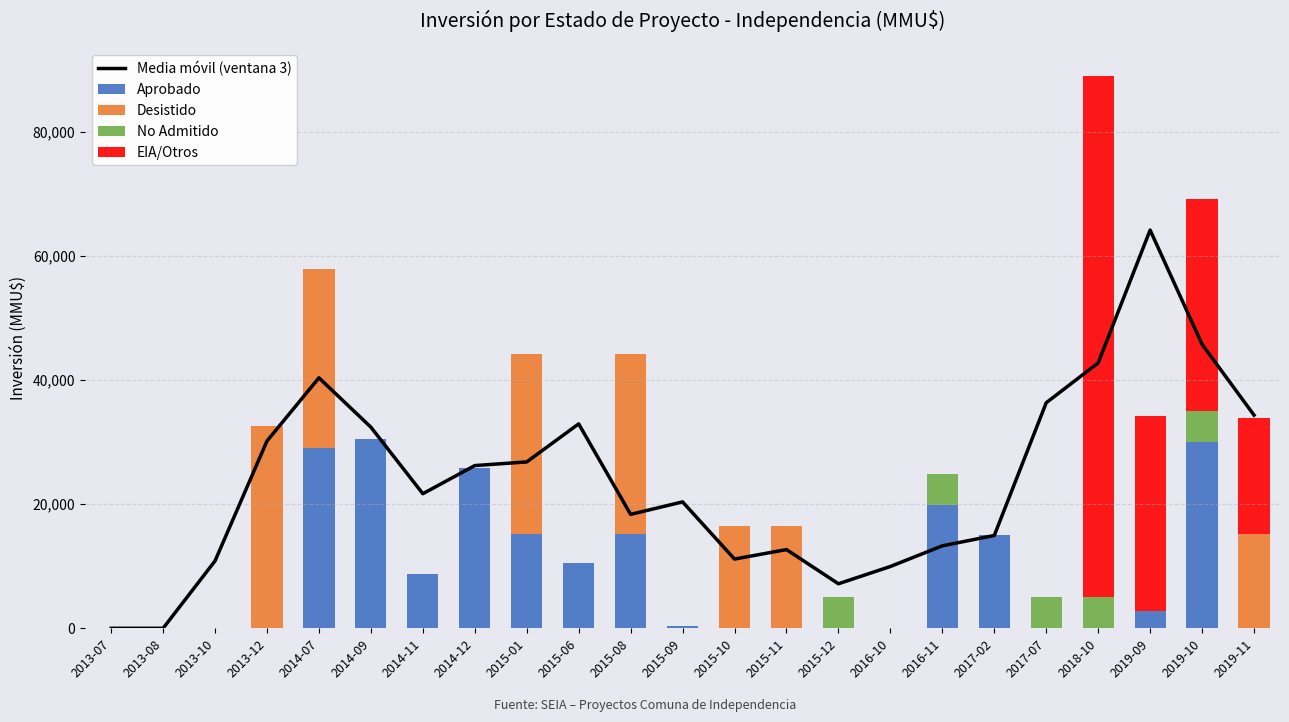

Which series has the widest spread of values?

EIA/Otros